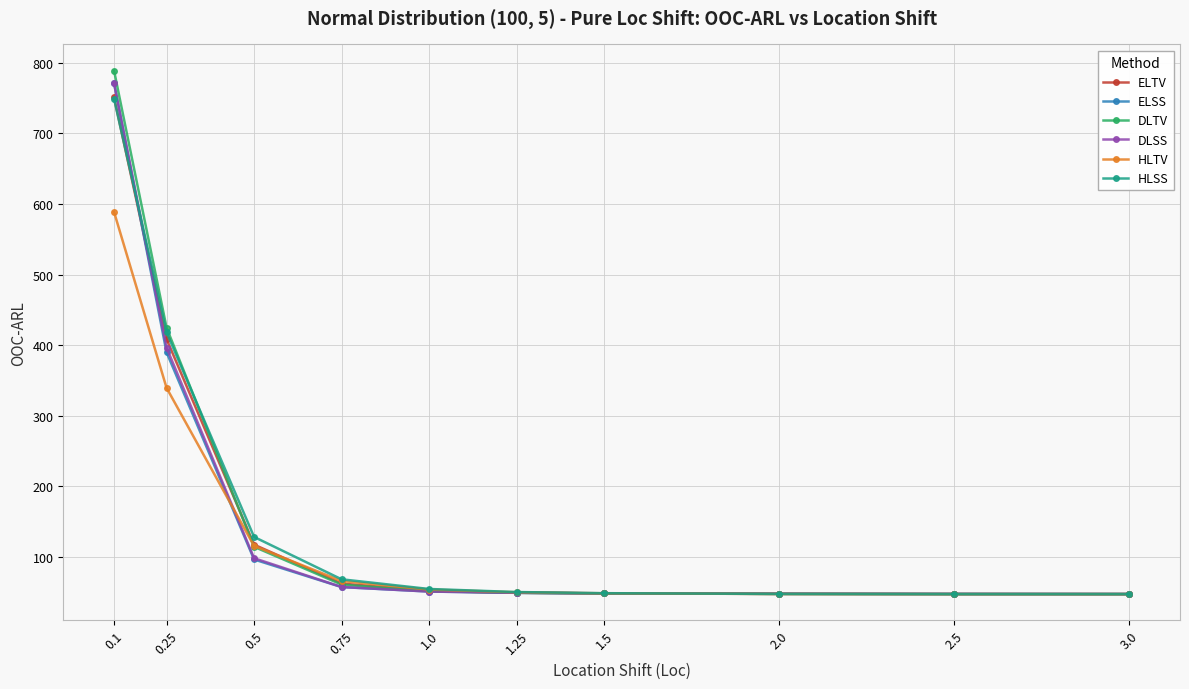

What is the lowest value of the HLTV series?

47.5